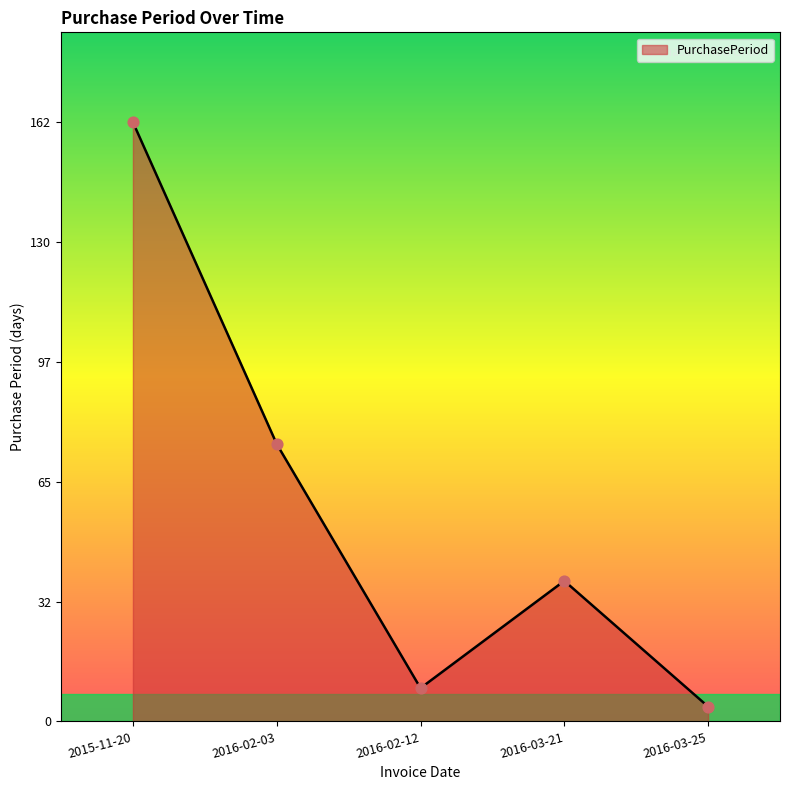

What is the change in value from 2016-02-03 to 2016-02-12?

-66